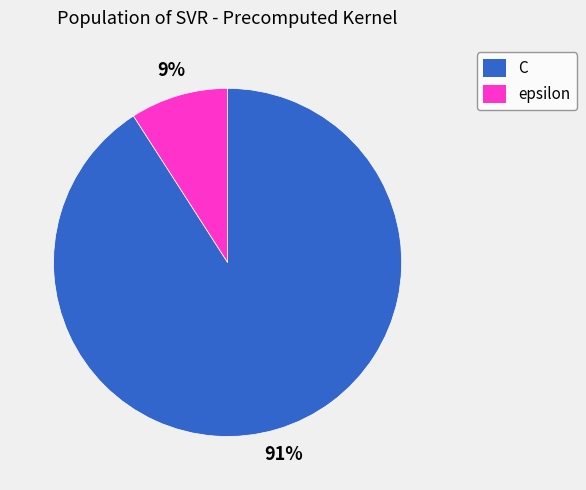

How many slices are in this pie chart?

2